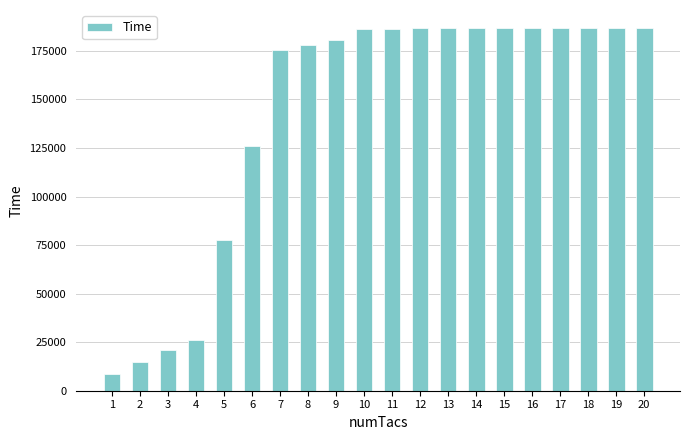

Approximately how many times larger is the value at 12 compared to 5?

2.4